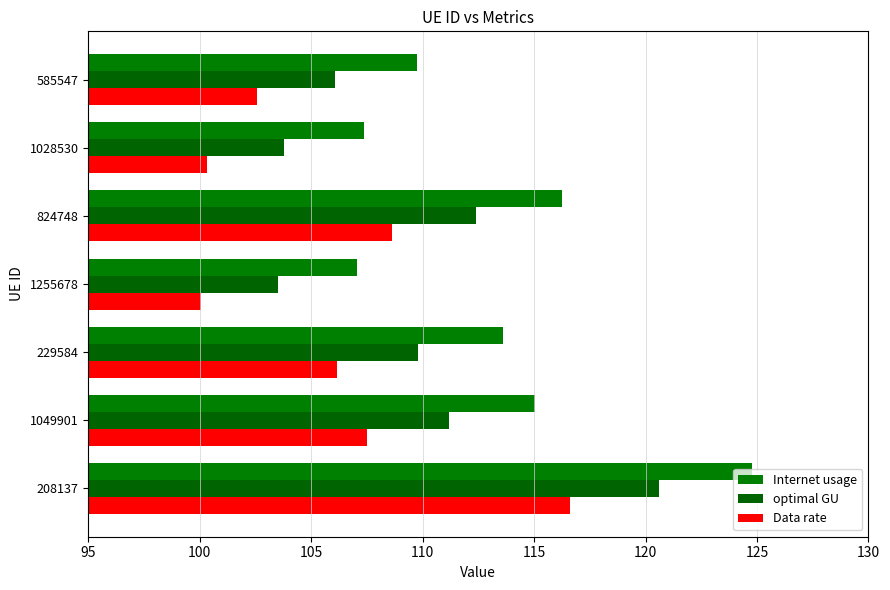

How many categories are shown in the chart?

7